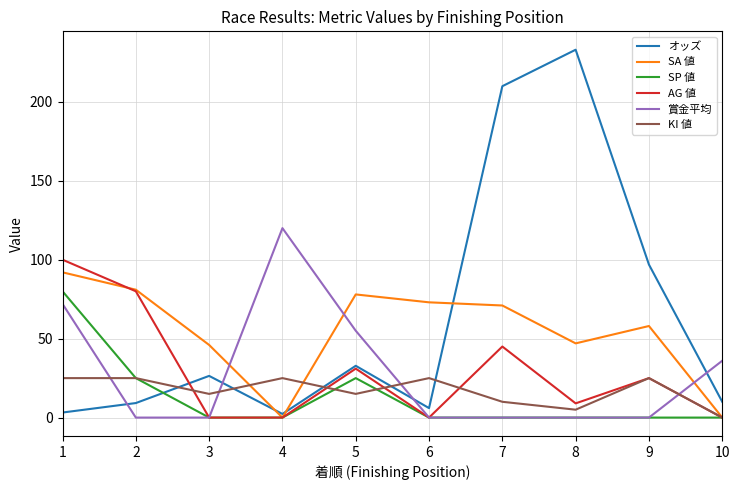

Which category has the highest value in the オッズ series?

8